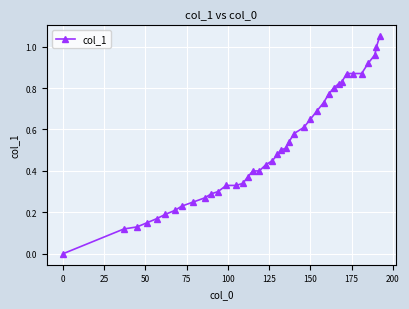

What is the sum of all values?

20.4